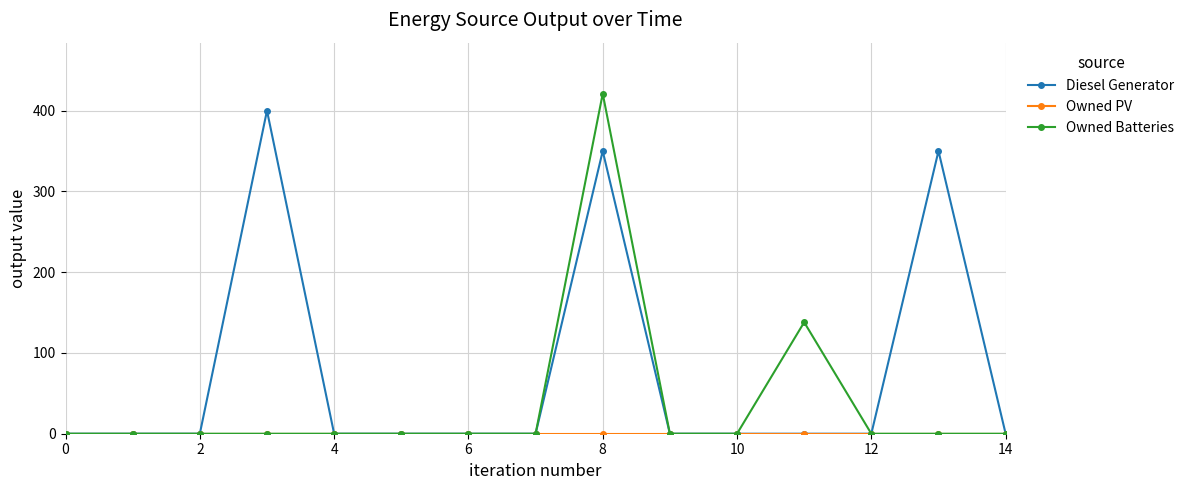

True or false: Diesel Generator has more than 0 points higher than both neighbors.

True